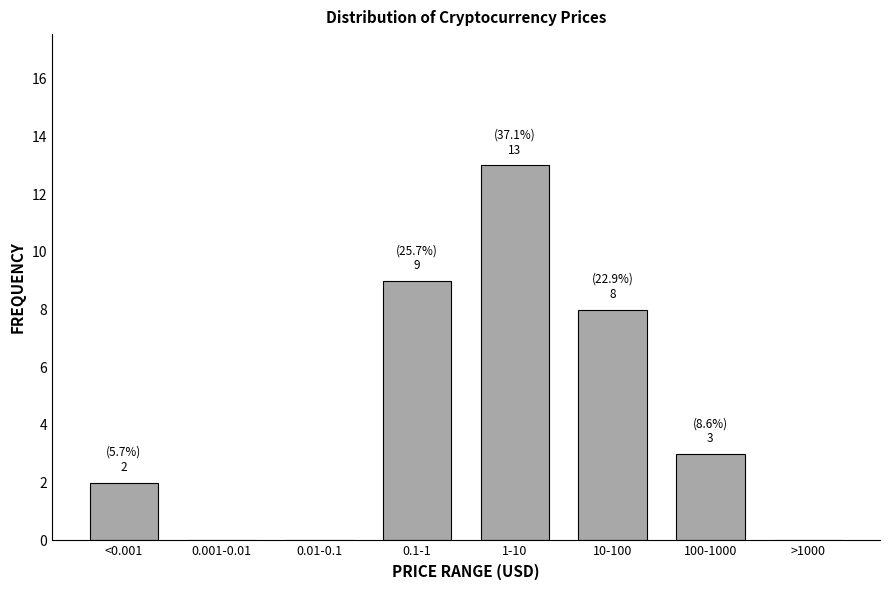

Reading left to right, extract all data points from this chart.

<0.001=2	0.001-0.01=0	0.01-0.1=0	0.1-1=9	1-10=13	10-100=8	100-1000=3	>1000=0